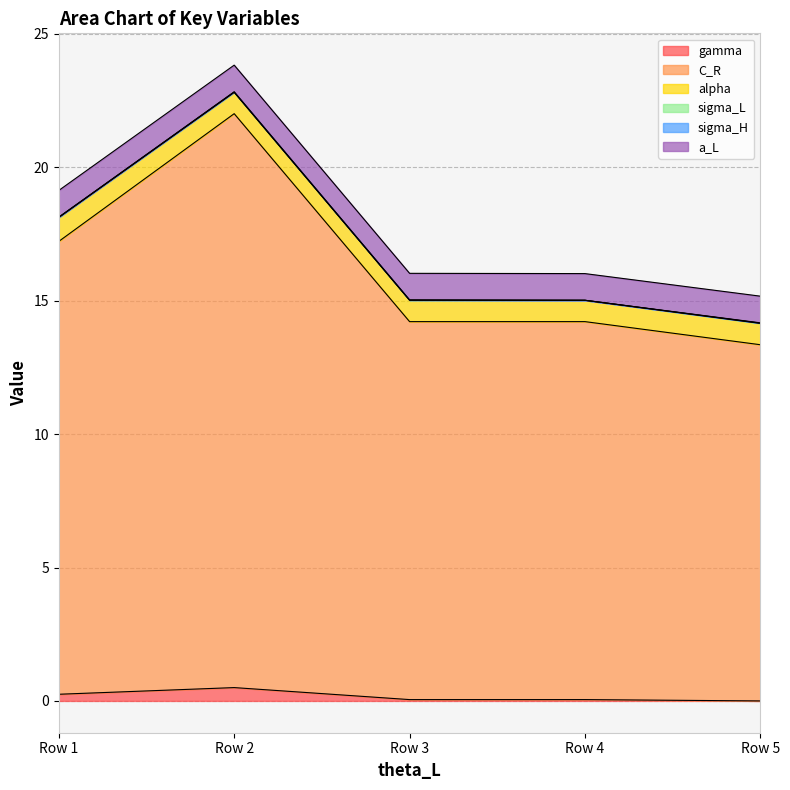

True or false: sigma_H has a value of 0.0 at 0.

False